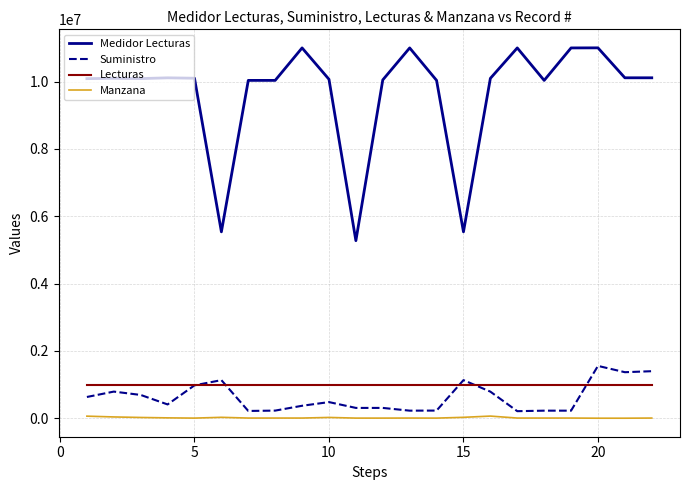

Which series has the largest total across all categories?

Medidor Lecturas